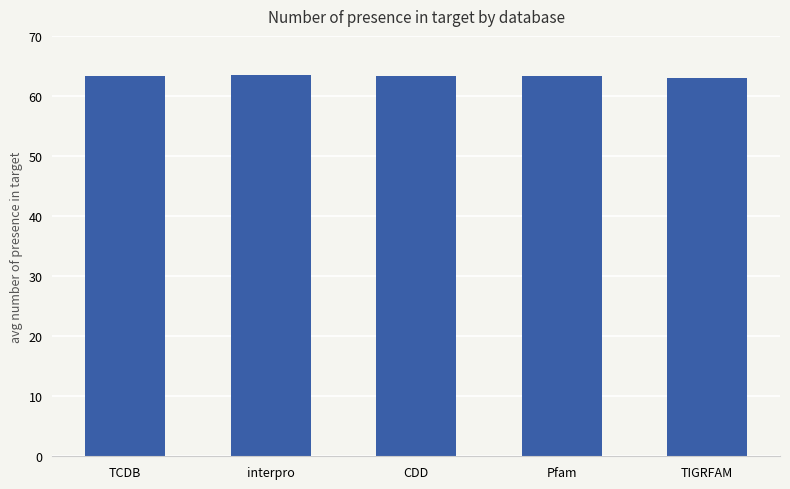

The chart shows a value of 89.7 at TIGRFAM. True or false?

False